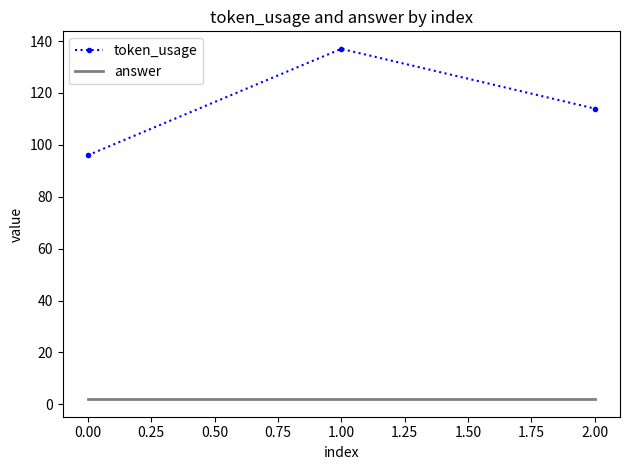

The value of token_usage at 1.00 is 199. True or false?

False